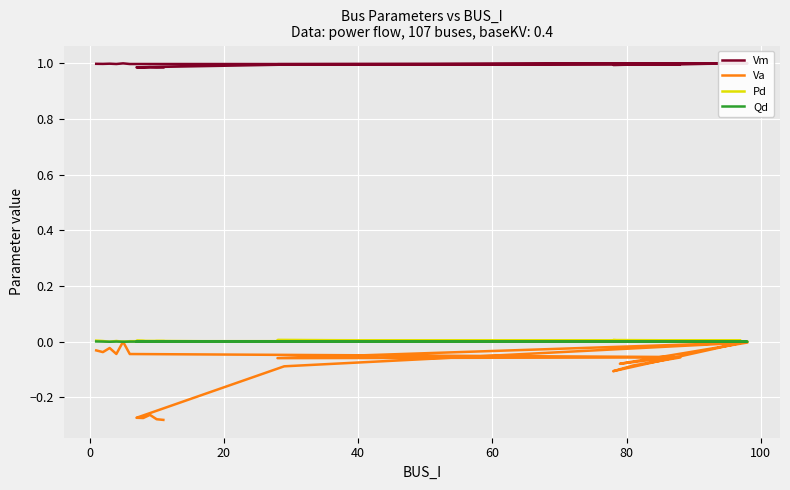

What position from the left is 80?

6